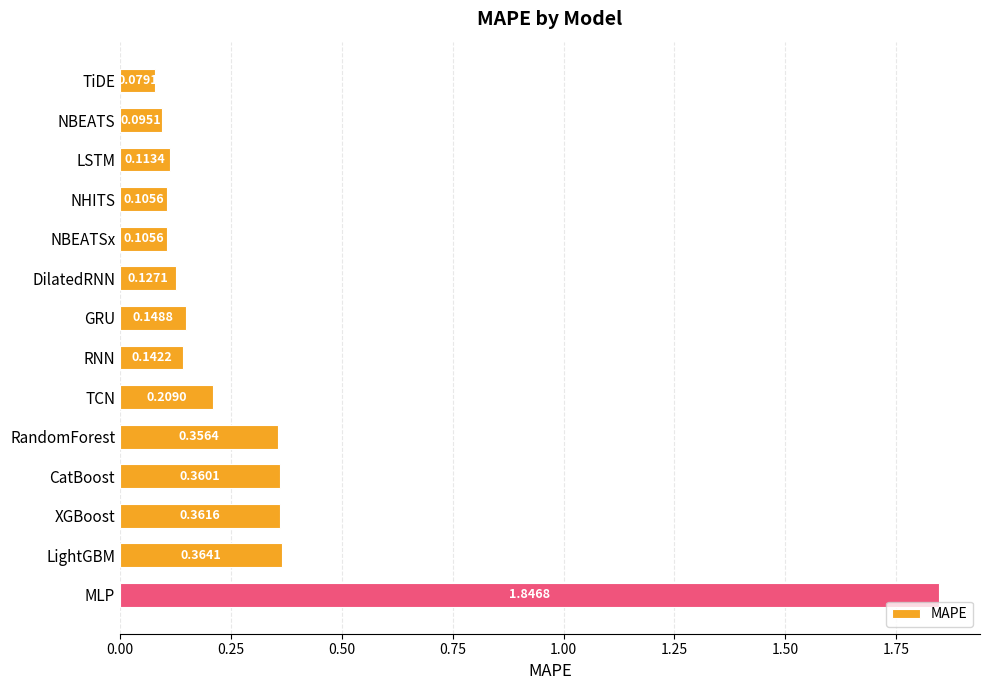

Which has a higher value, TCN or RandomForest?

RandomForest